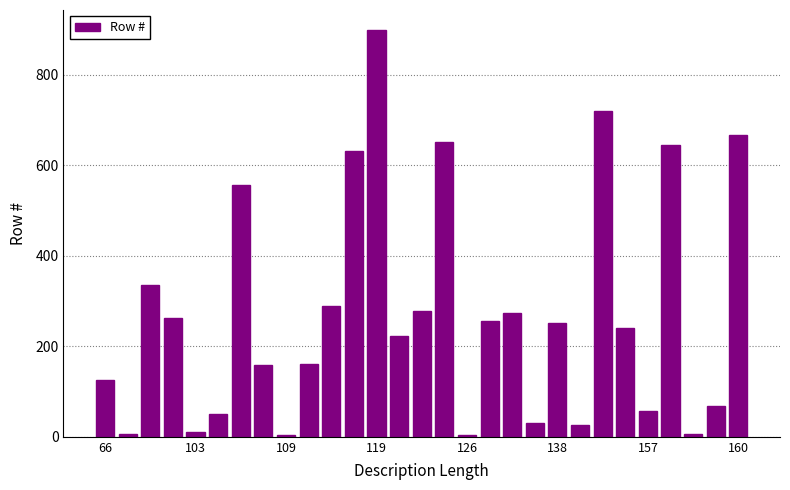

What is the difference between the maximum and minimum values?

895